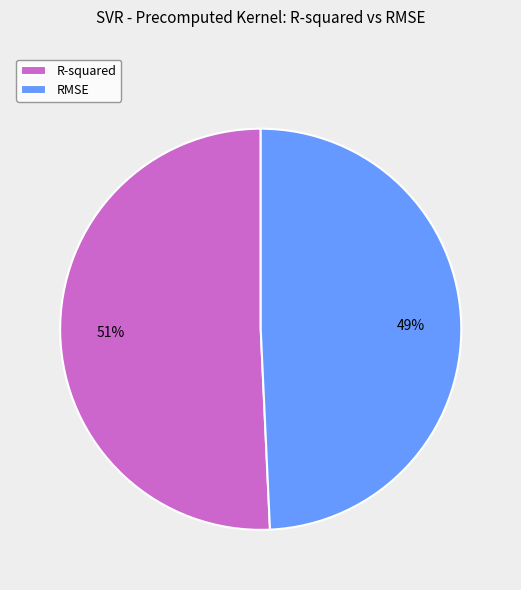

Does any single category account for the majority?

Yes